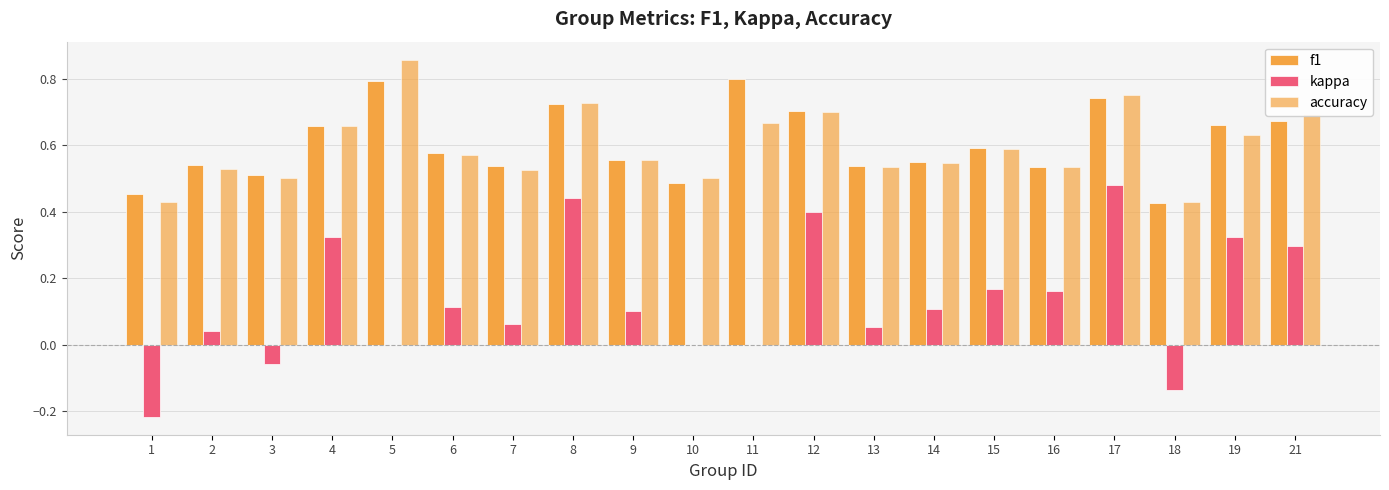

What is the sum of the f1 values at 10 and 4?

1.1